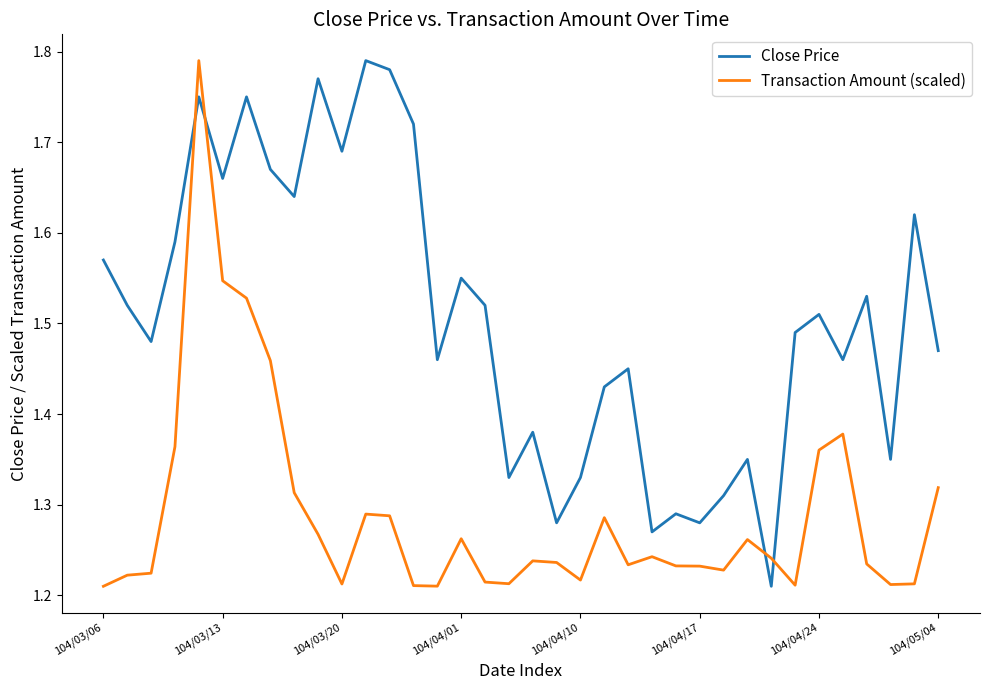

Does the chart have visible grid lines?

No